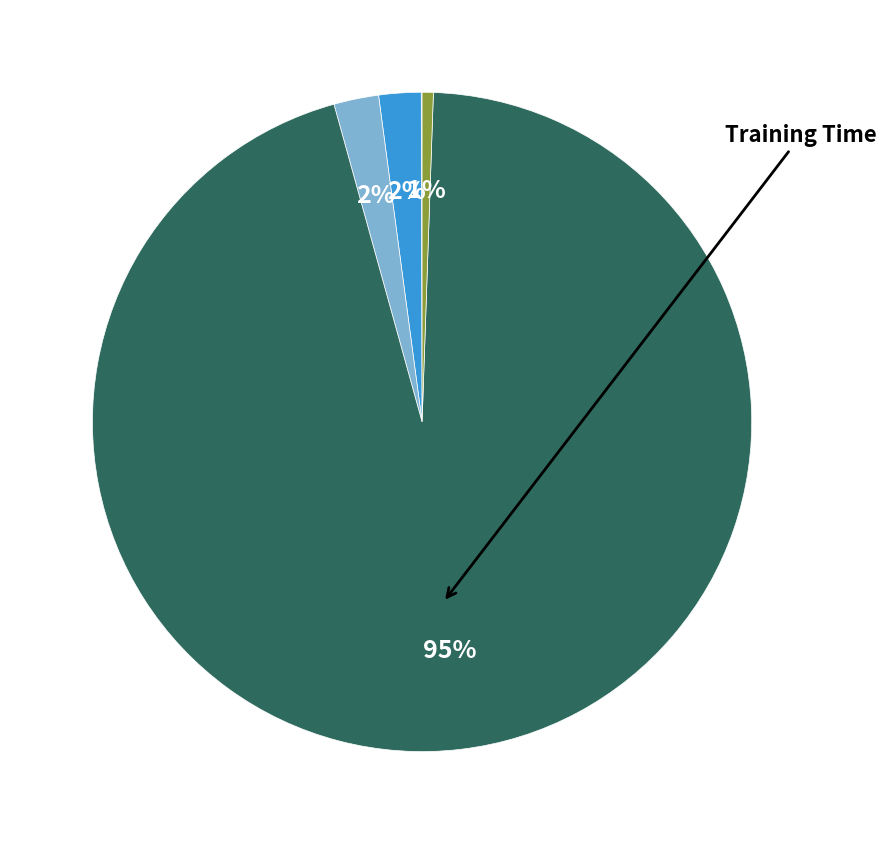

To the nearest percent, what is the average slice percentage?

20%